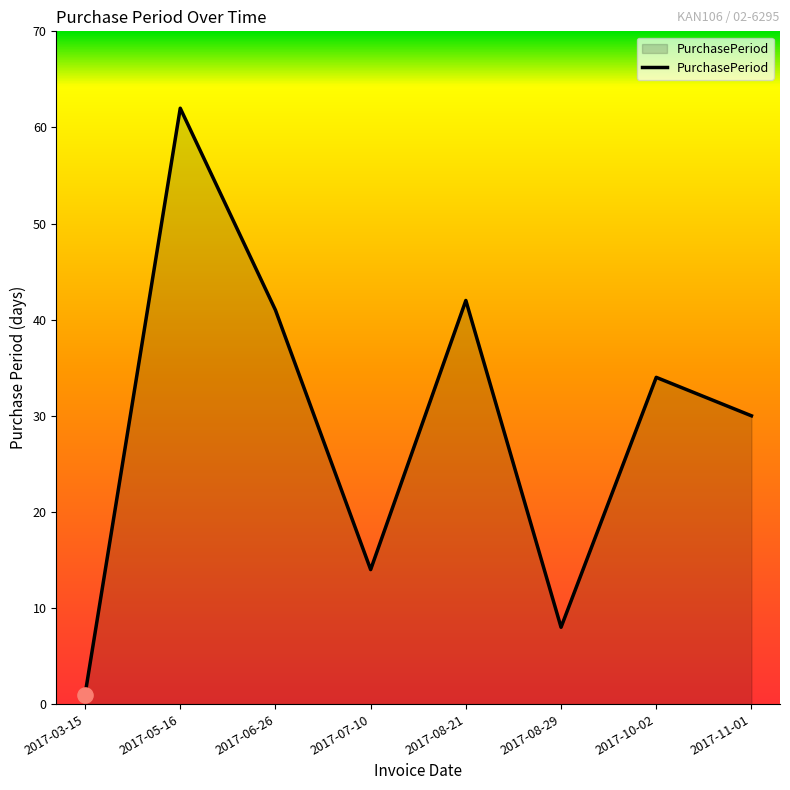

Between 2017-07-10 and 2017-08-21, which is larger?

2017-08-21